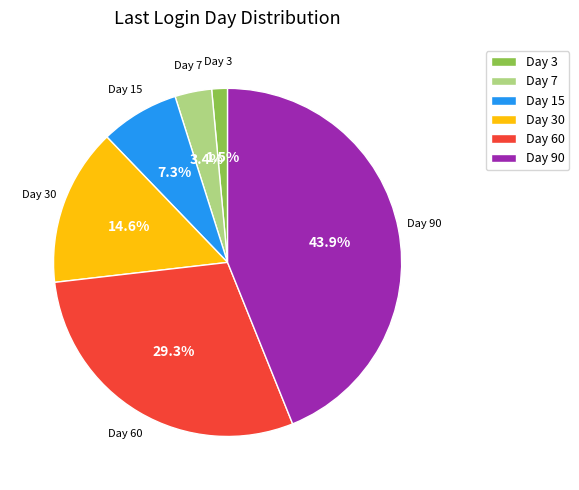

To the nearest percent, what portion does Day 60 represent?

29%